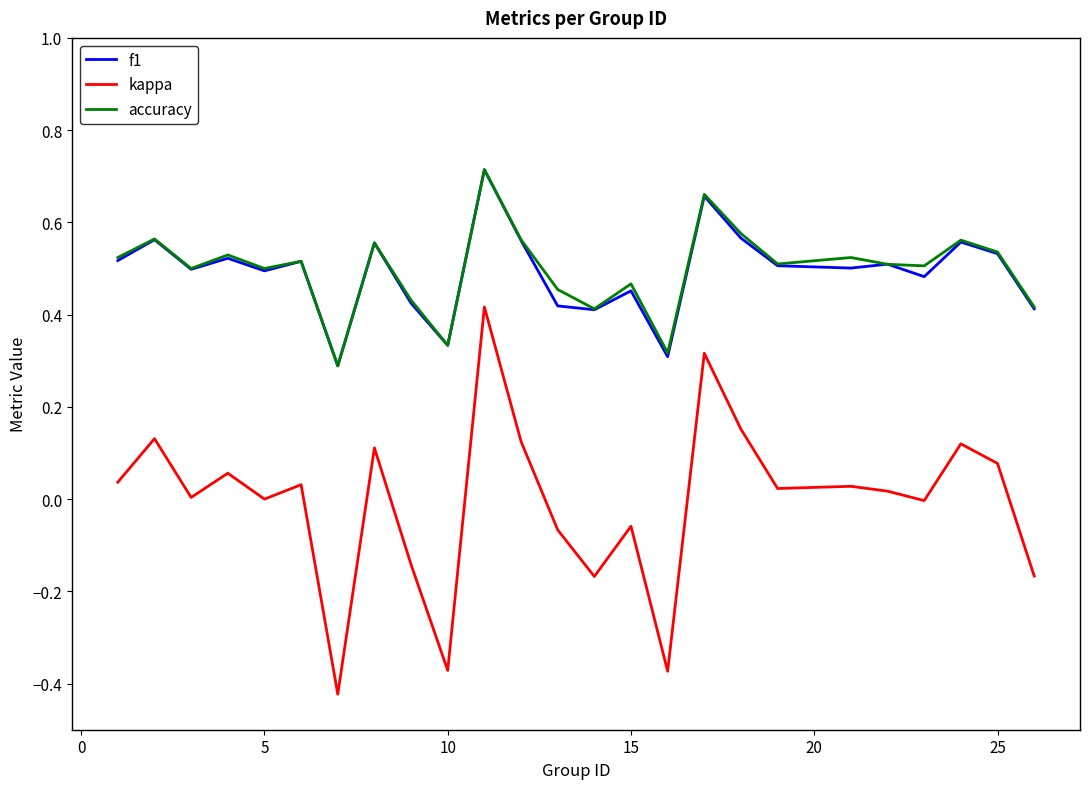

Which series has the largest range (max minus min)?

kappa